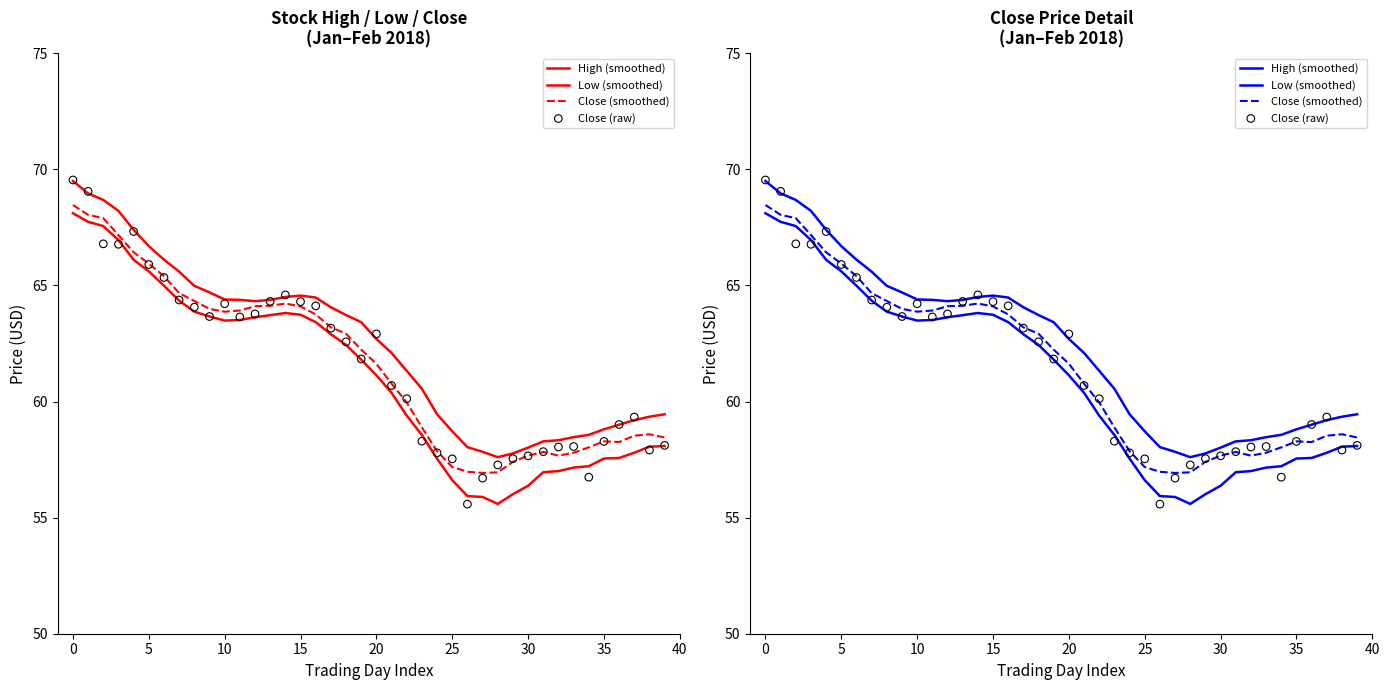

Which series contains the highest Y value?

Close (raw)